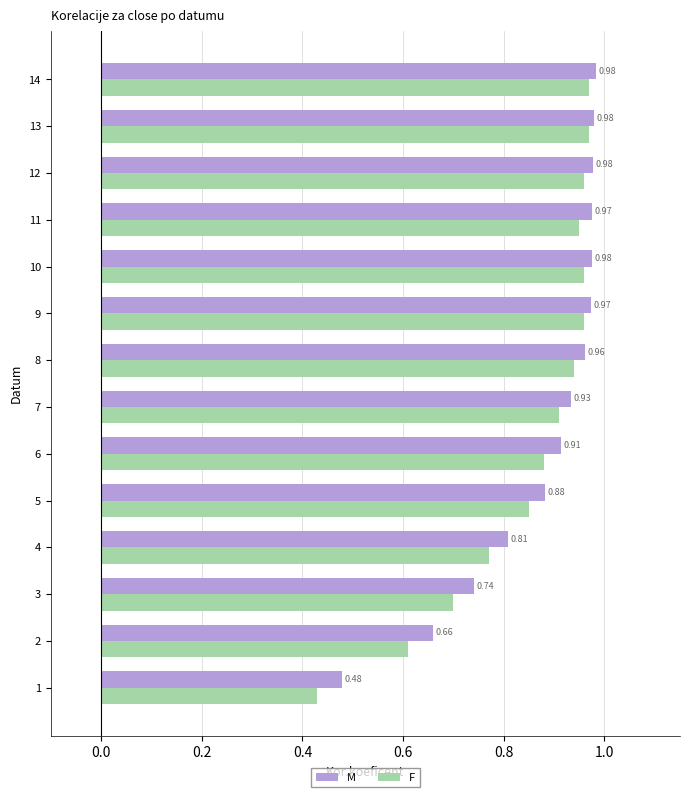

Which series changed the most between 12 and 13?

F